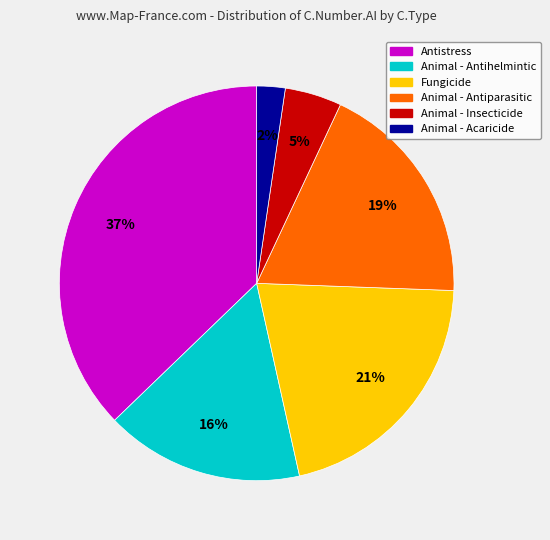

Do Animal - Antihelmintic and Antistress together represent more than half of the pie?

Yes